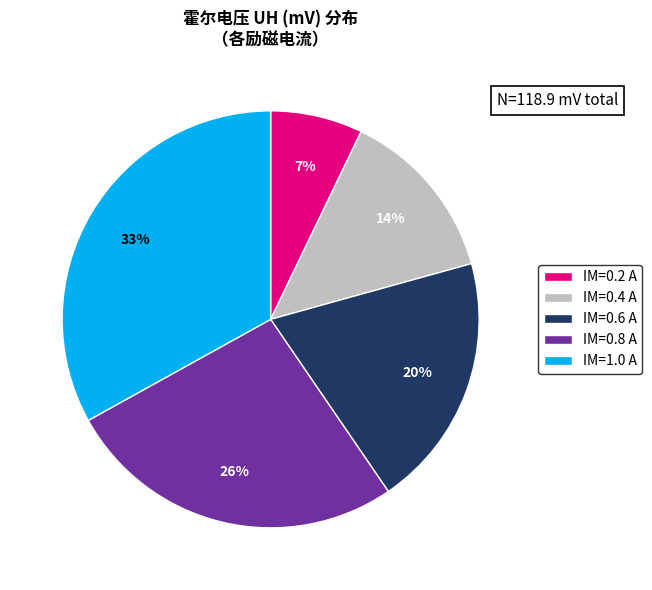

To the nearest percent, what percentage of the pie is IM=0.2 A?

7%